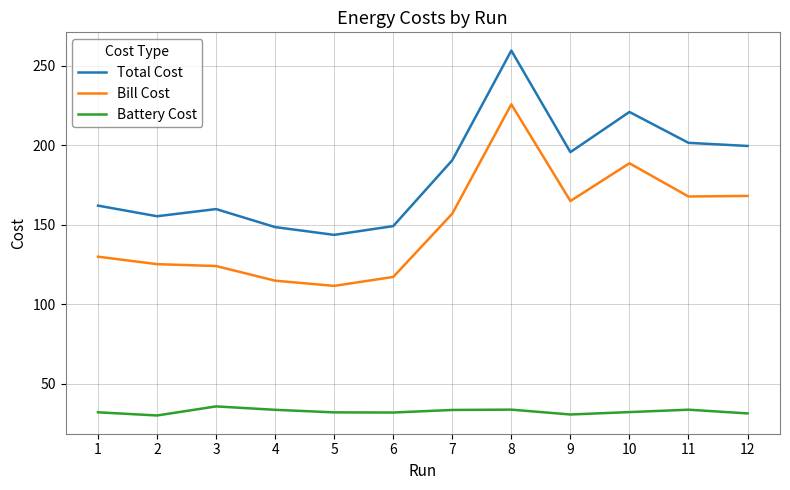

What are all the series names shown in the legend?

Total Cost, Bill Cost, Battery Cost